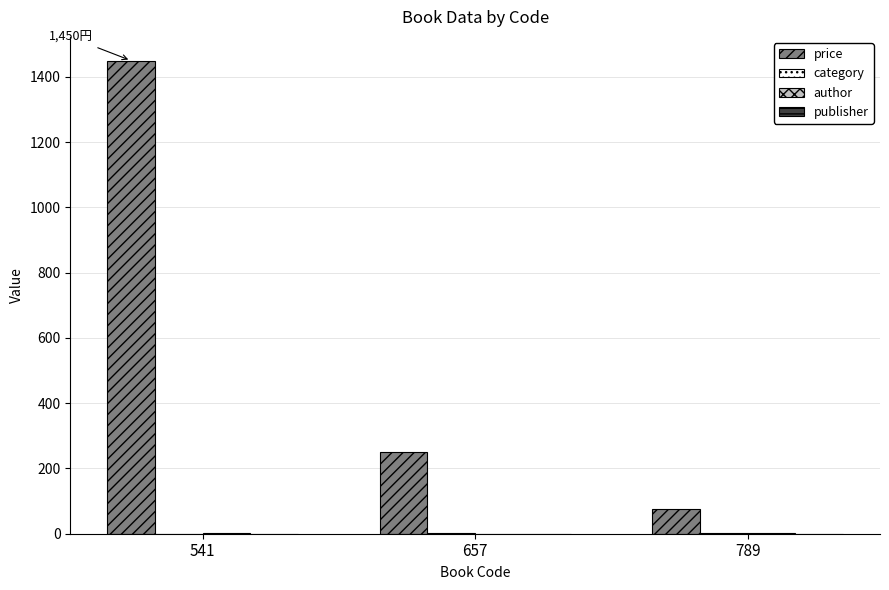

The price series shows 154 at 657. True or false?

False